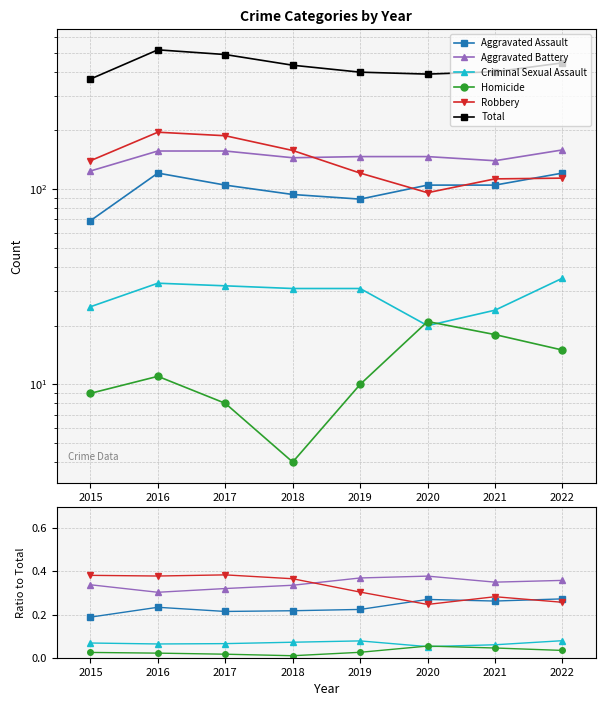

In Robbery, how many points are higher than both neighbors (excluding endpoints)?

1